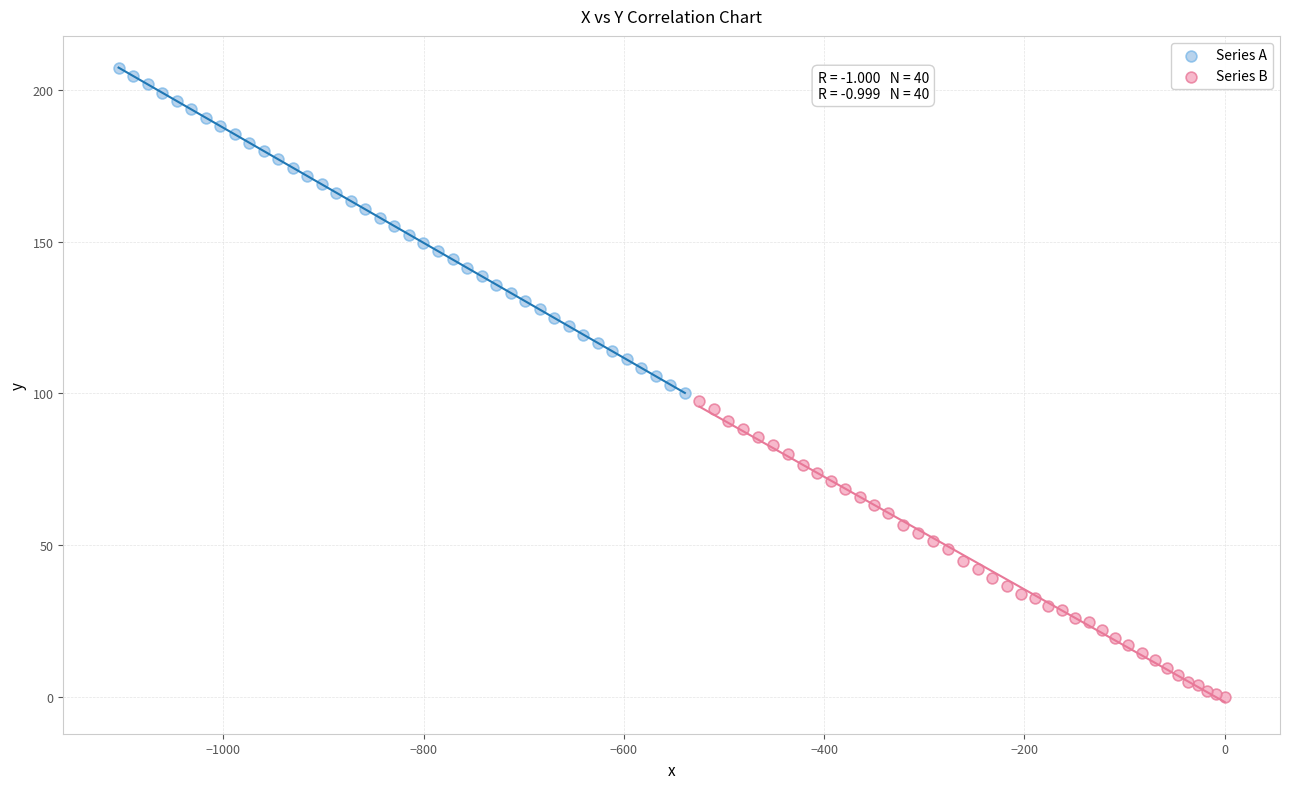

Which series contains the highest Y value?

Series A